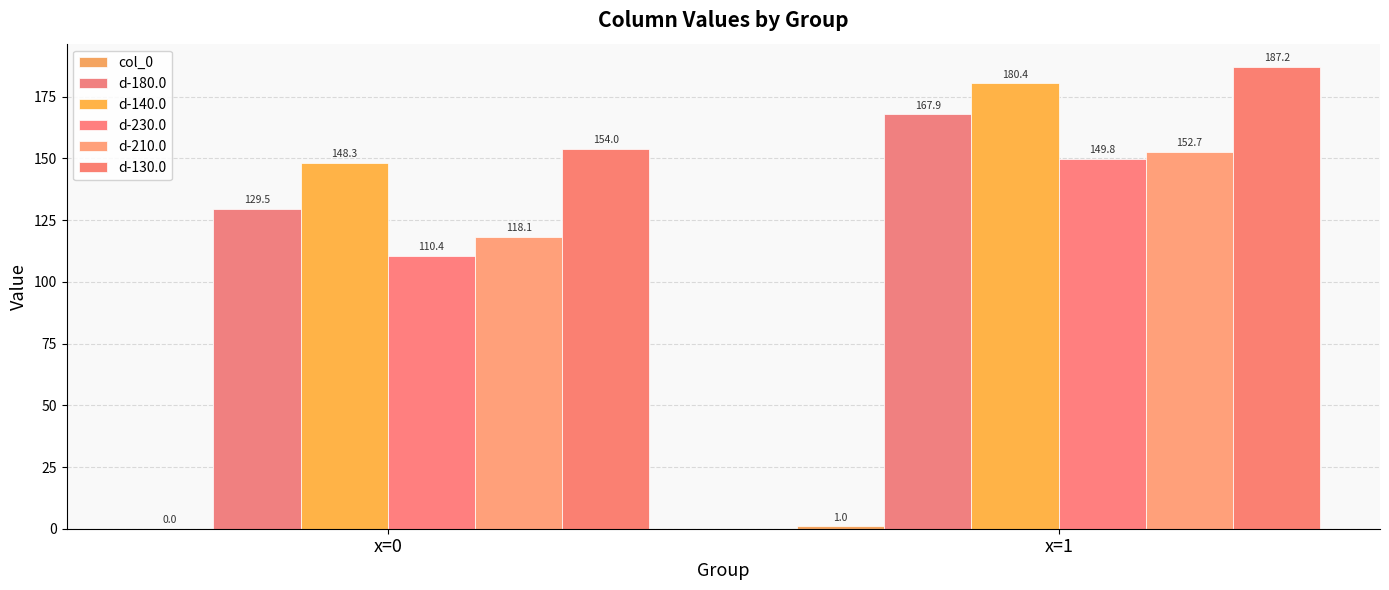

Is the value of d-180.0 at x=1 greater than the value of d-230.0 at x=0?

Yes